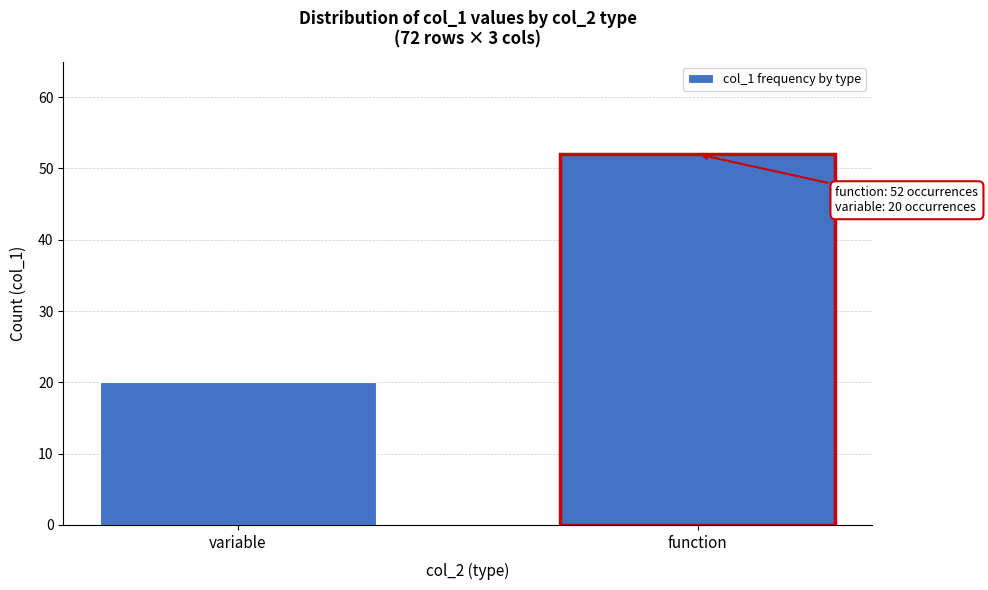

Reading left to right, transcribe all the data shown in this chart.

20	52